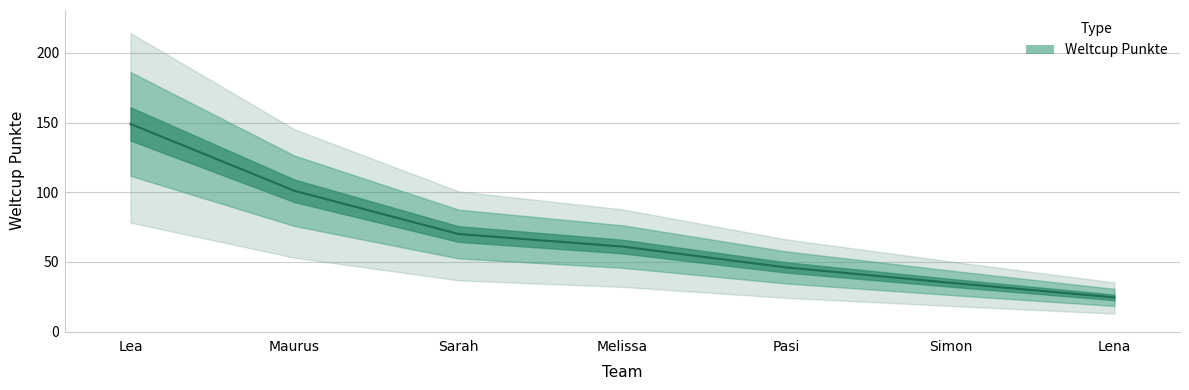

At which label is the value closest to 173?

Maurus